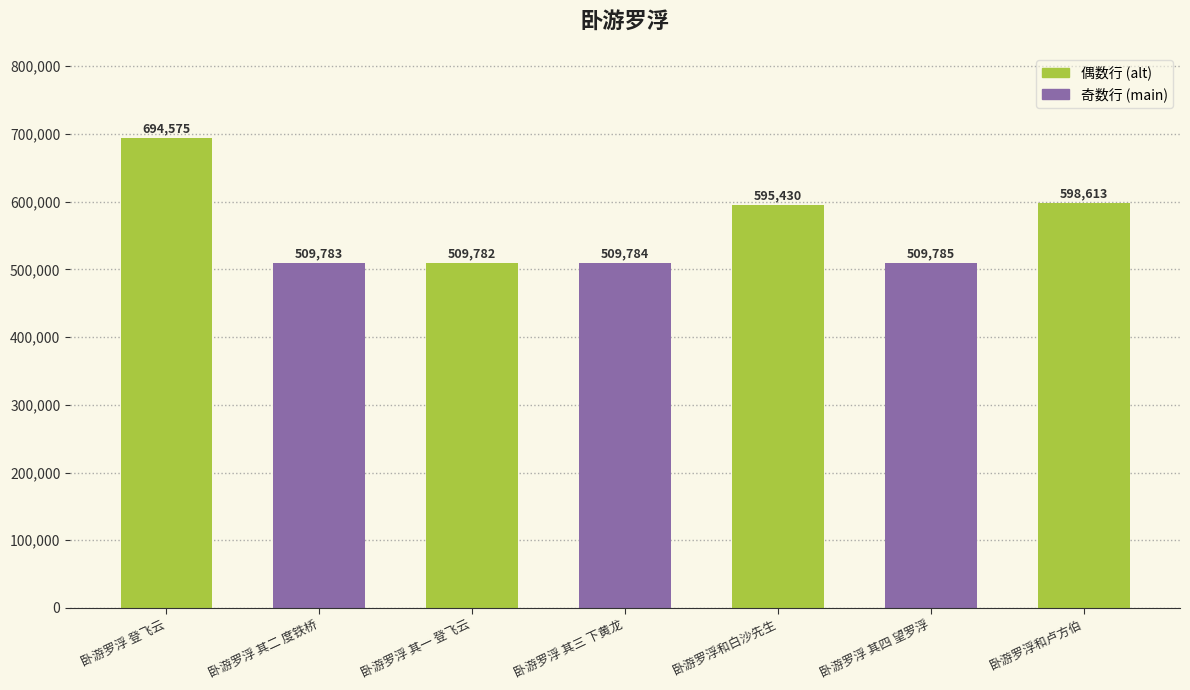

How many values are below 509785?

3